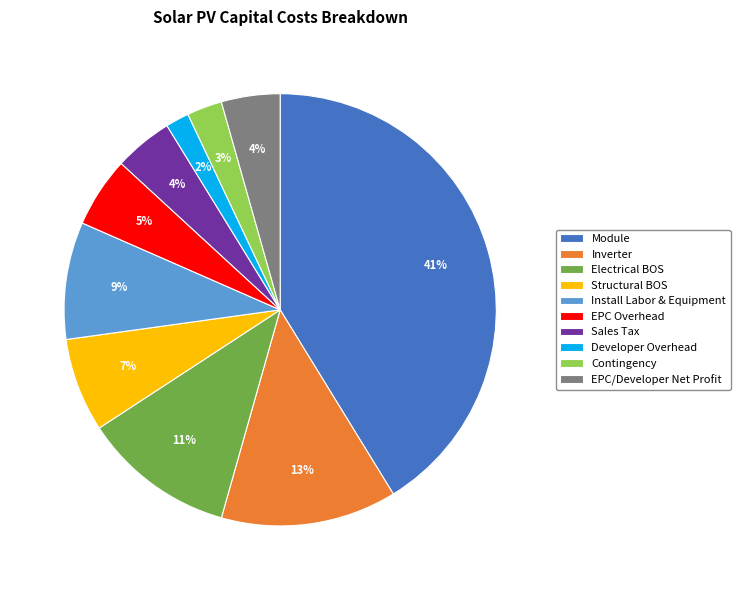

Between Structural BOS and Install Labor & Equipment, which is larger?

Install Labor & Equipment